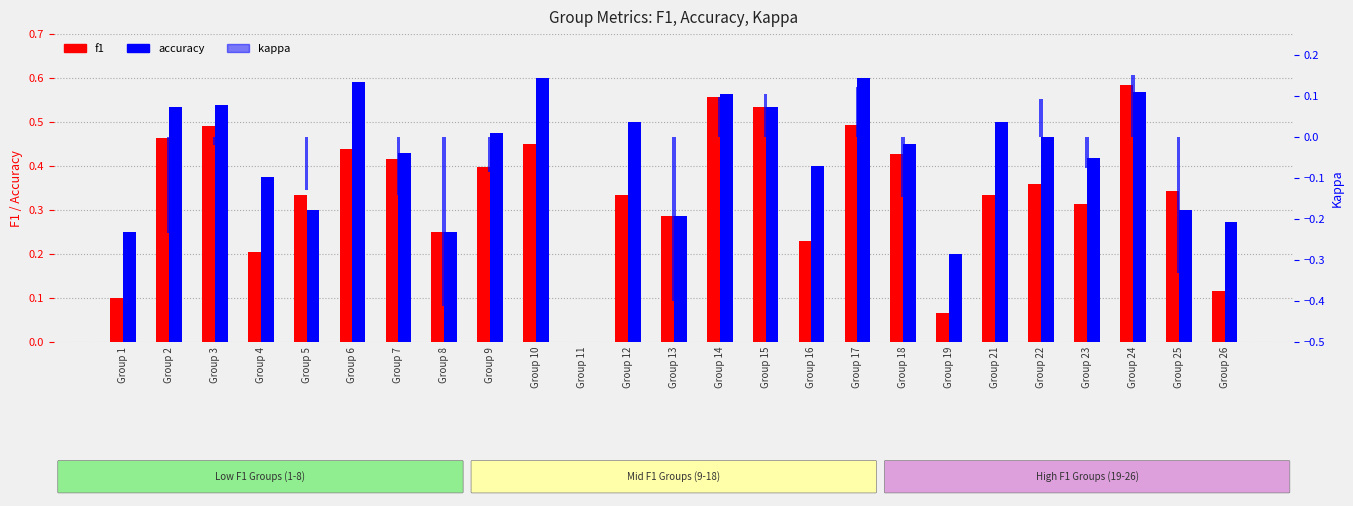

How many bars are there in total?

75